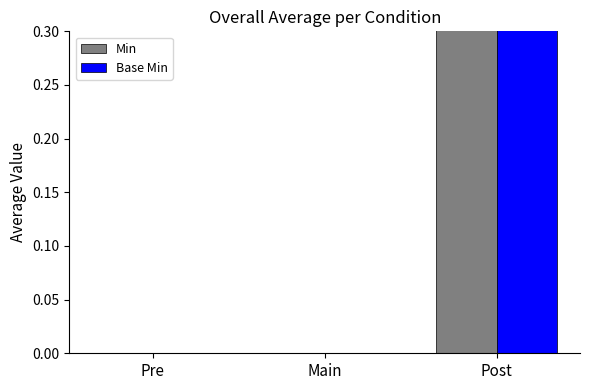

Where is Base Min nearest to the value 0?

Pre